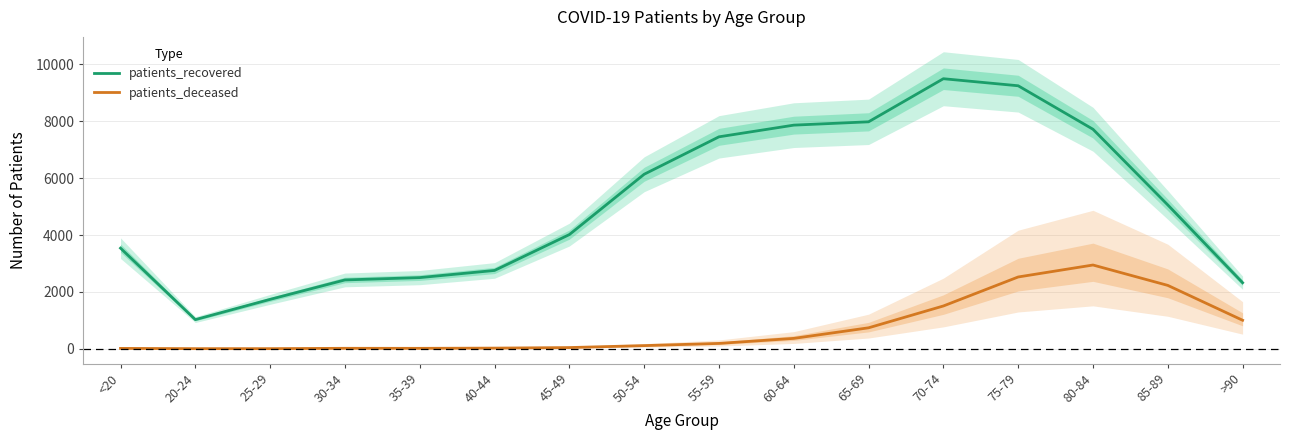

Is this an area chart (filled region under the line)?

No